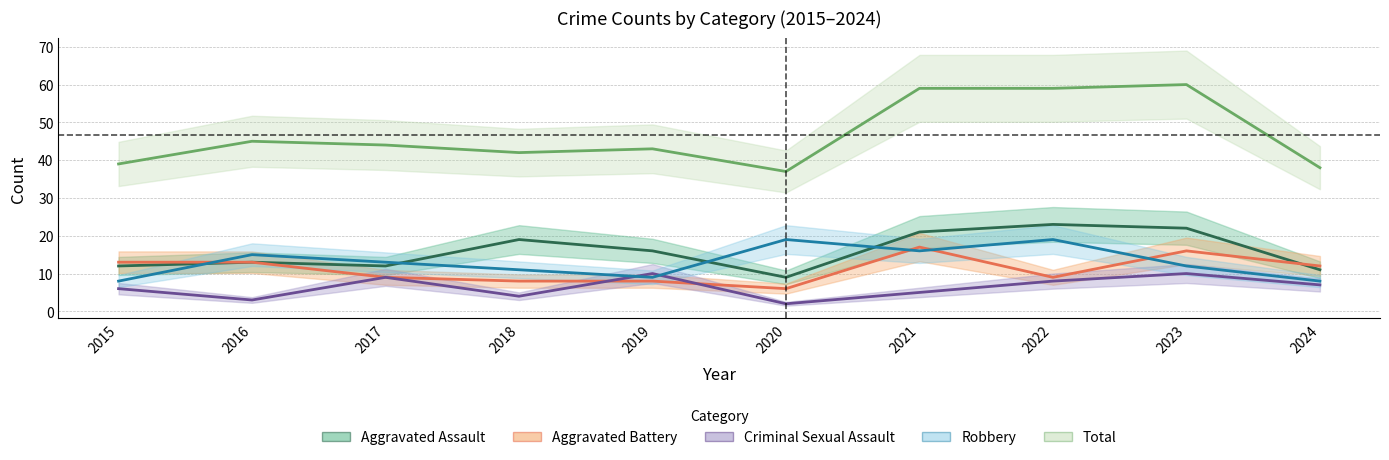

Read the Robbery value at 2024.

8